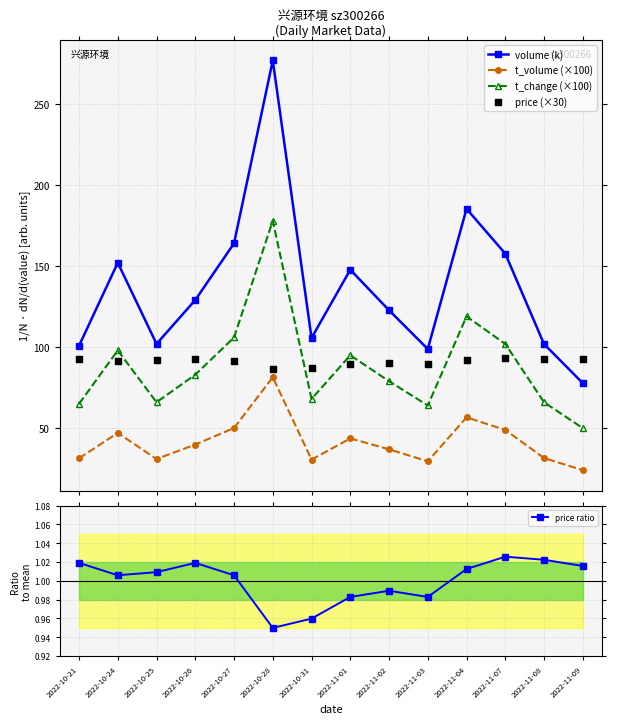

What is the total value across all series at 2022-11-09?

245.3